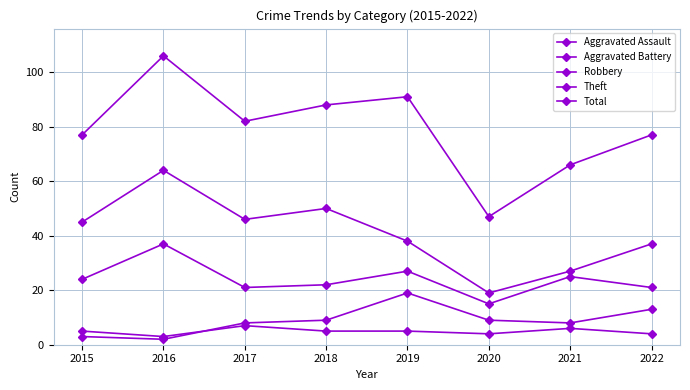

Does the chart have visible grid lines?

Yes